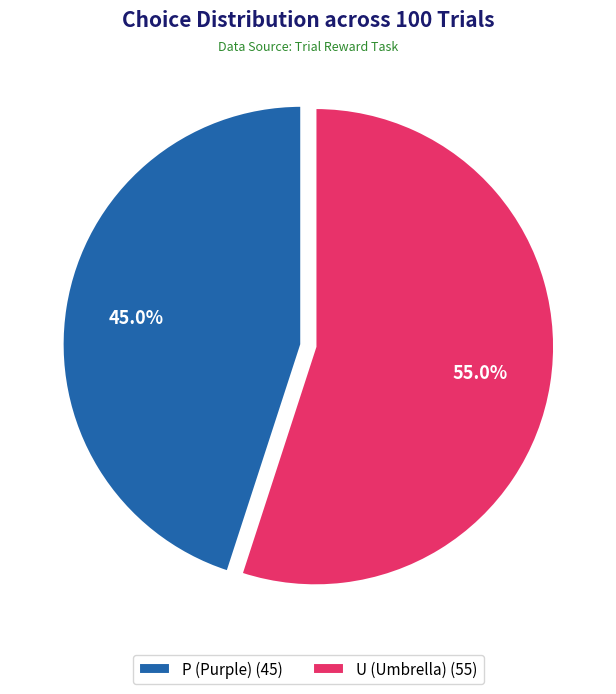

To the nearest percent, what is the average slice percentage?

50%